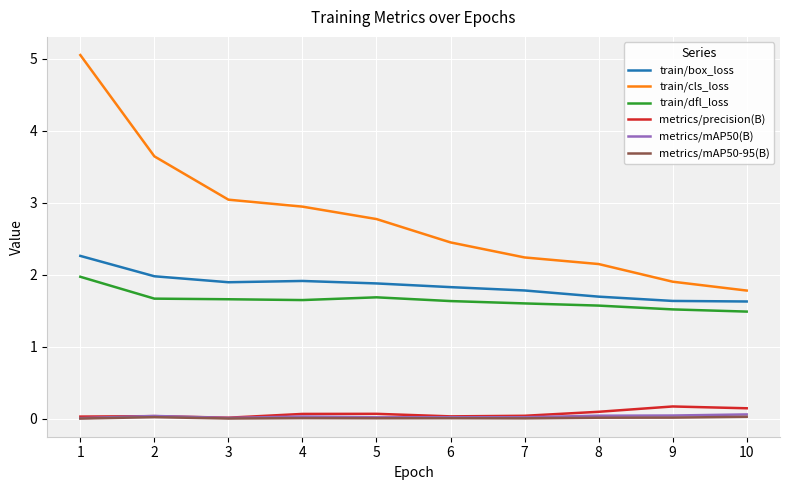

How many lines are shown in the chart?

6